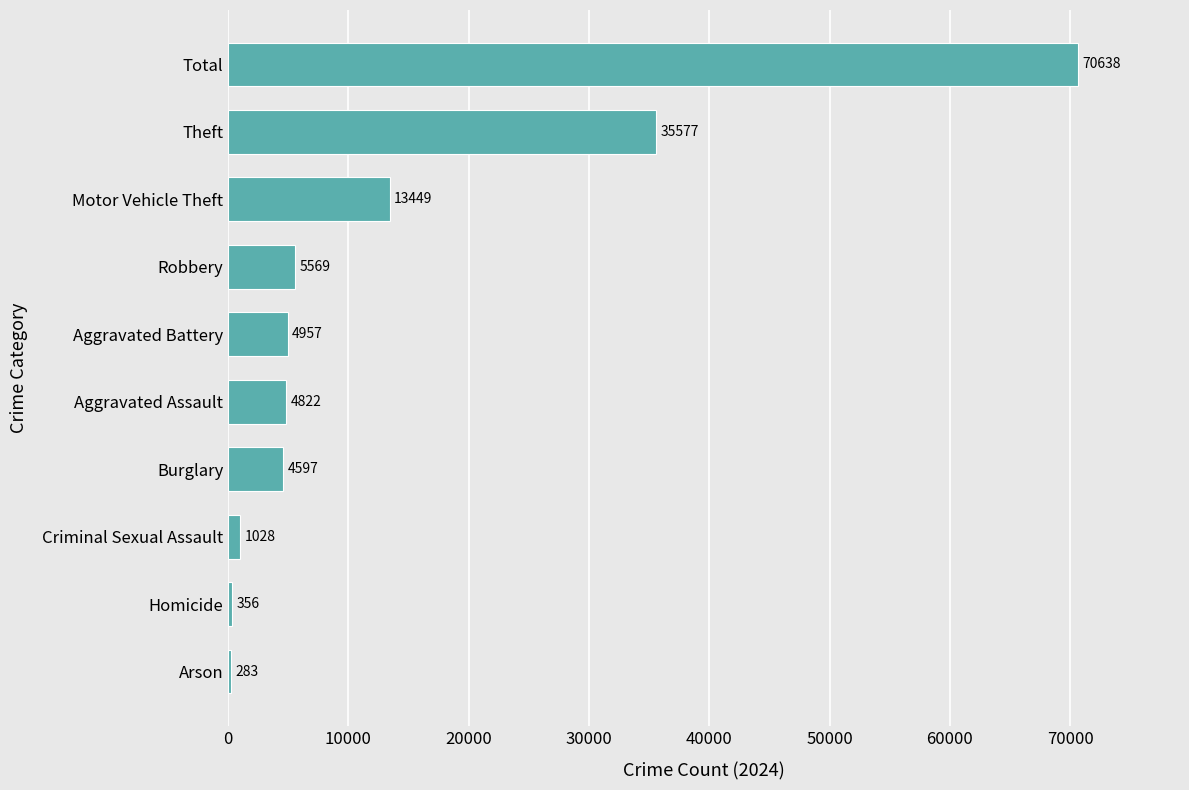

What is the ratio of the value at Theft to the value at Criminal Sexual Assault?

34.6